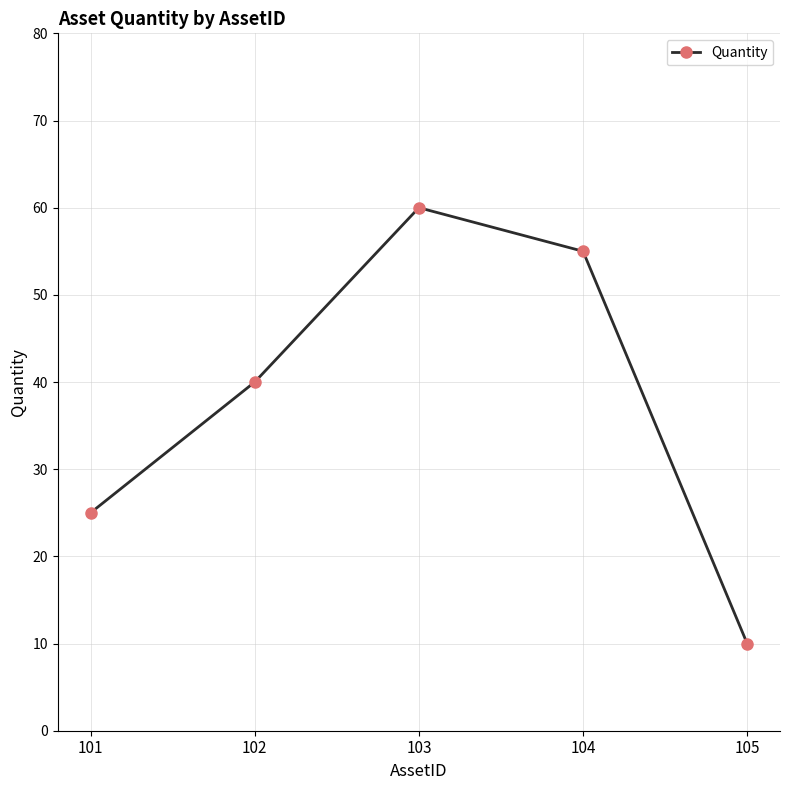

How many distinct data groups are displayed?

1